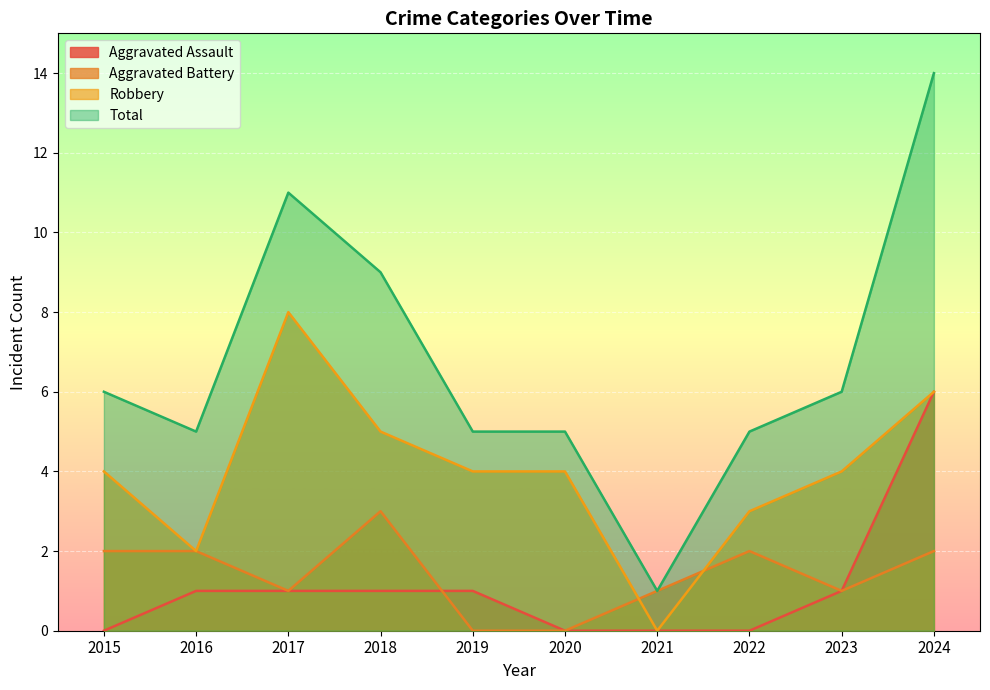

How many positive values does the Aggravated Battery series have?

8